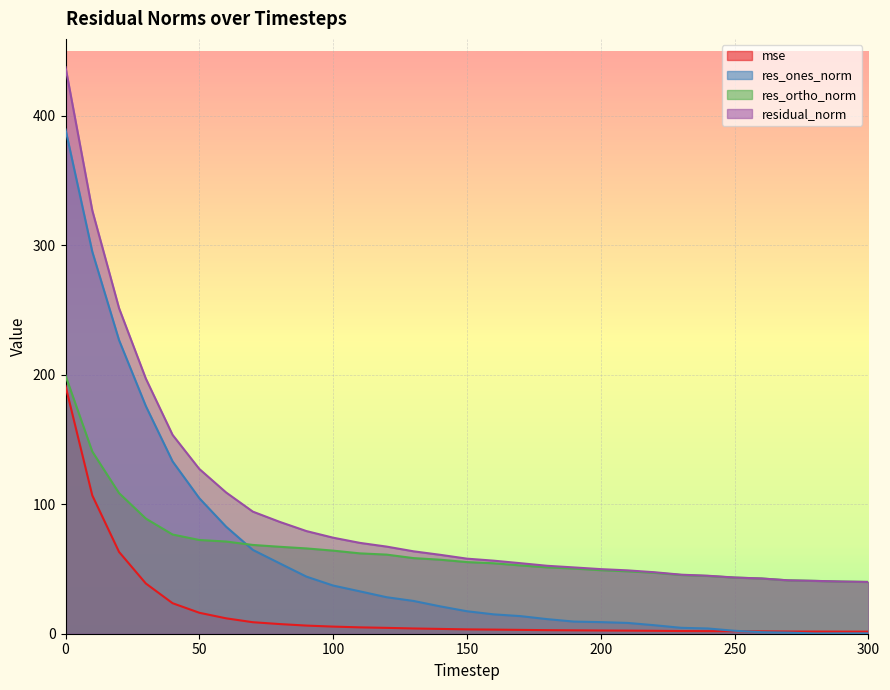

Reading left to right, list all the values displayed in this chart.

mse: 191.2	106.7	63.1	38.8	23.6	16.2	11.9	8.9	7.5	6.3	5.5	4.9	4.5	4.0	3.7	3.4	3.2	3.0	2.7	2.6	2.5	2.4	2.3	2.1	2.0	1.9	1.8	1.7	1.7	1.6	1.6
res_ones_norm: 389.2	294.9	226.6	175.7	133.0	104.6	82.6	64.7	54.3	44.1	37.2	32.7	28.2	25.3	21.1	17.3	14.9	13.6	11.3	9.4	9.0	8.3	6.6	4.6	4.0	2.3	1.2	0.9	0.2	0.2	0.2
res_ortho_norm: 199.3	140.6	108.5	88.9	76.6	72.3	71.1	68.5	67.1	65.8	64.1	62.0	61.1	58.4	57.1	55.3	54.4	52.7	51.2	50.3	49.1	48.2	47.0	45.3	44.6	43.3	42.6	41.2	40.8	40.3	40.0
residual_norm: 437.3	326.7	251.2	196.9	153.5	127.2	109.0	94.2	86.4	79.2	74.1	70.1	67.2	63.6	60.9	57.9	56.4	54.4	52.4	51.2	49.9	48.9	47.5	45.6	44.8	43.4	42.6	41.2	40.8	40.3	40.0